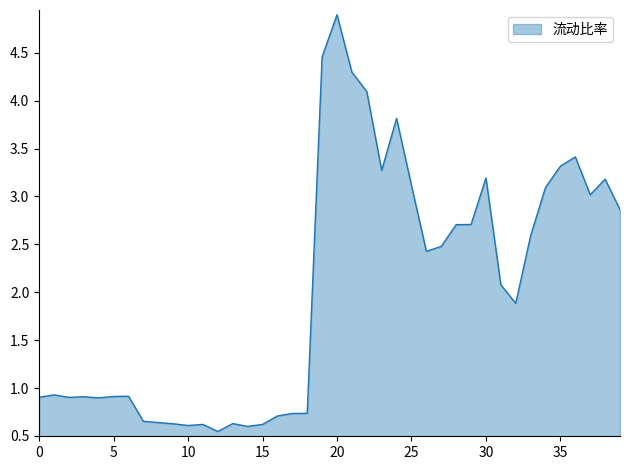

What is the maximum value shown in the chart?

4.9